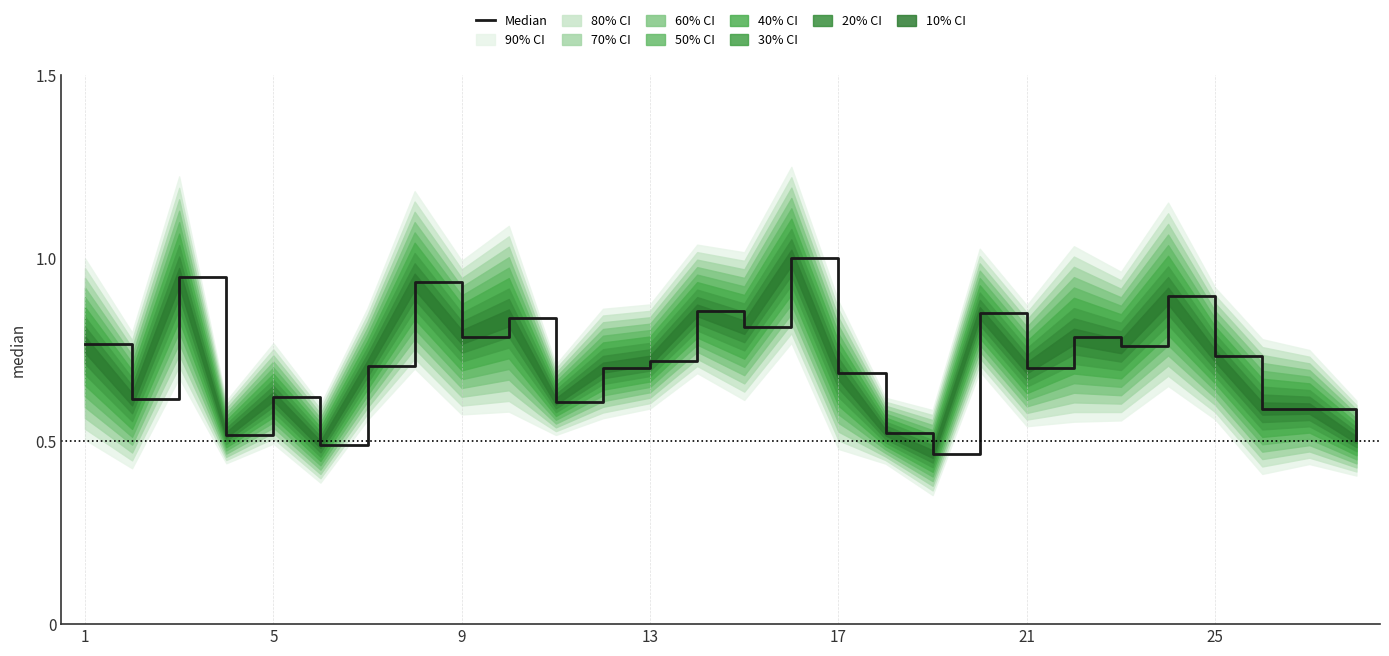

The chart shows a value of 0.8 at 22. True or false?

True